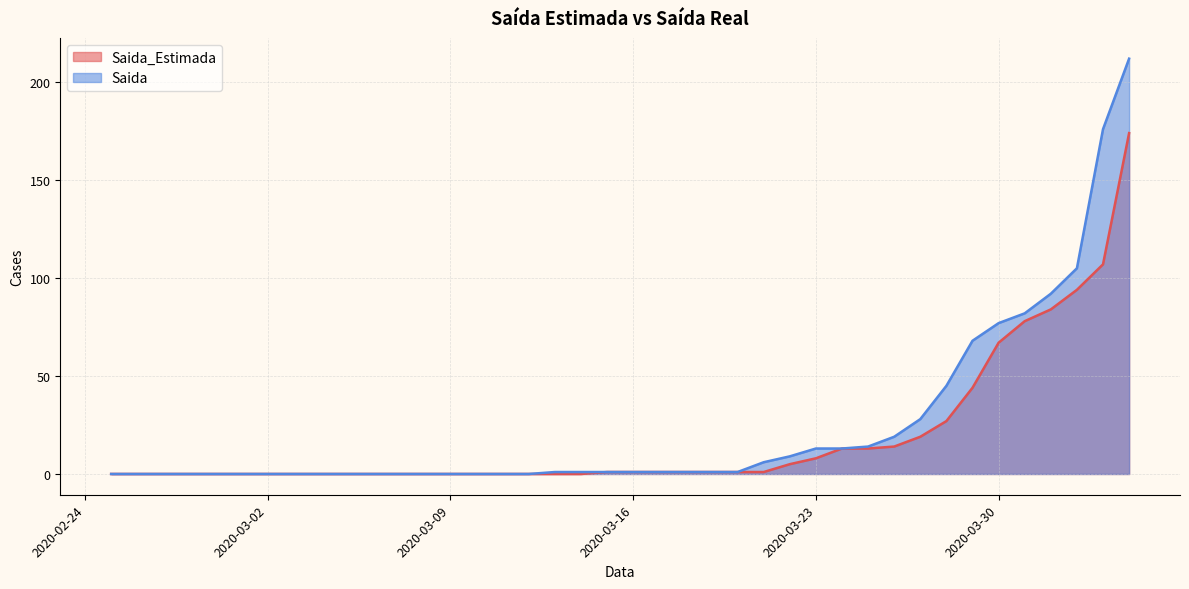

How many positive values does the Saida_Estimada series have?

21